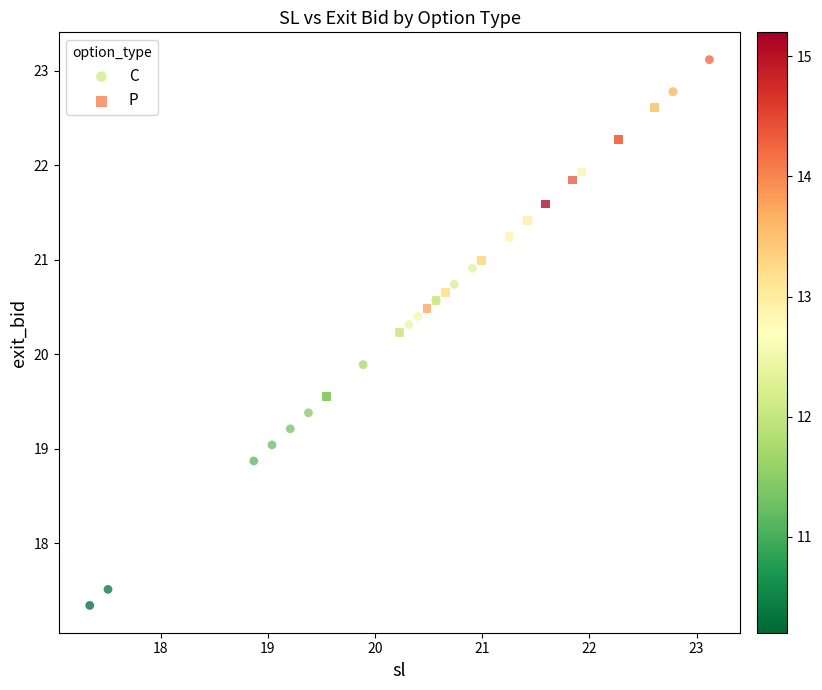

Which series contains the lowest Y value?

C